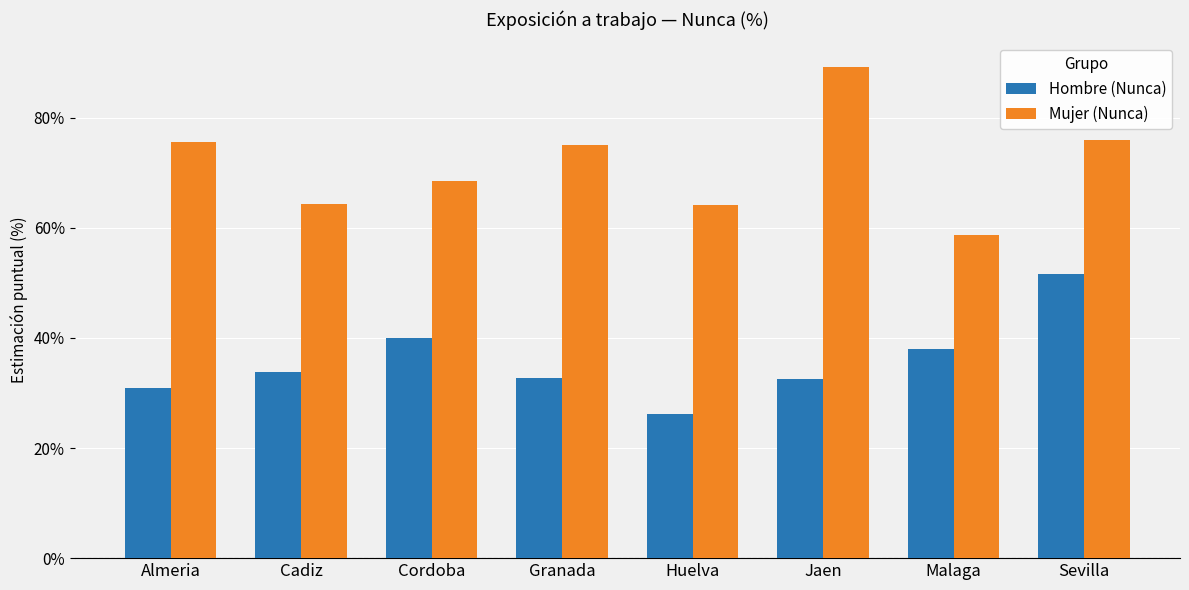

How many data points does each series have?

8